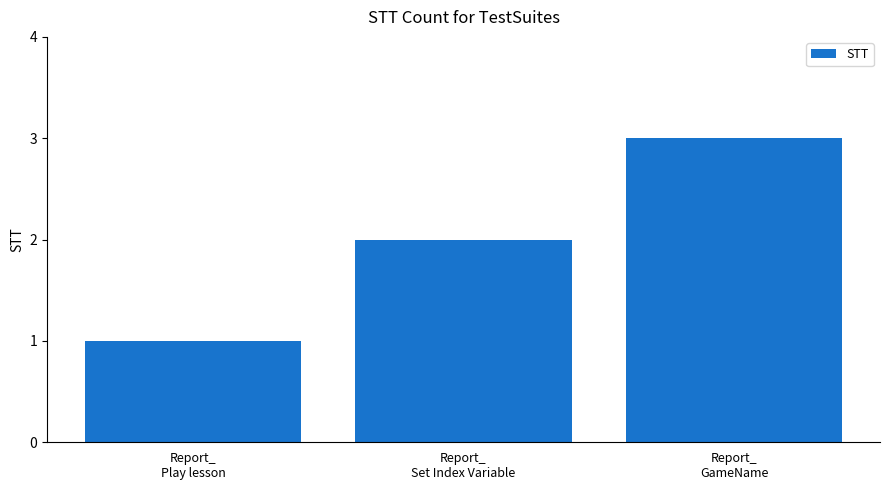

The value at Report_
GameName is 3. True or false?

True